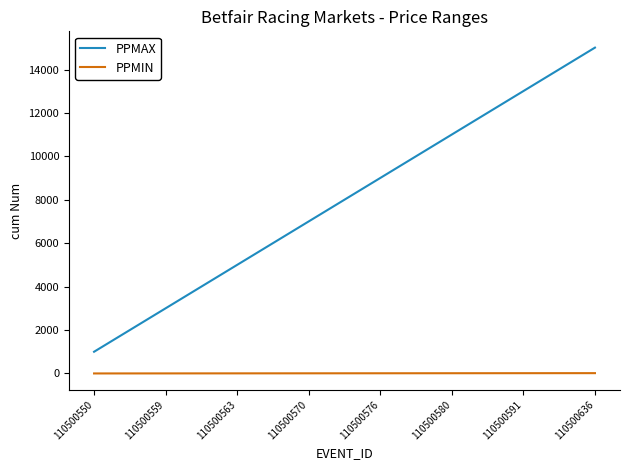

At how many categories does at least one series exceed 5152?

10